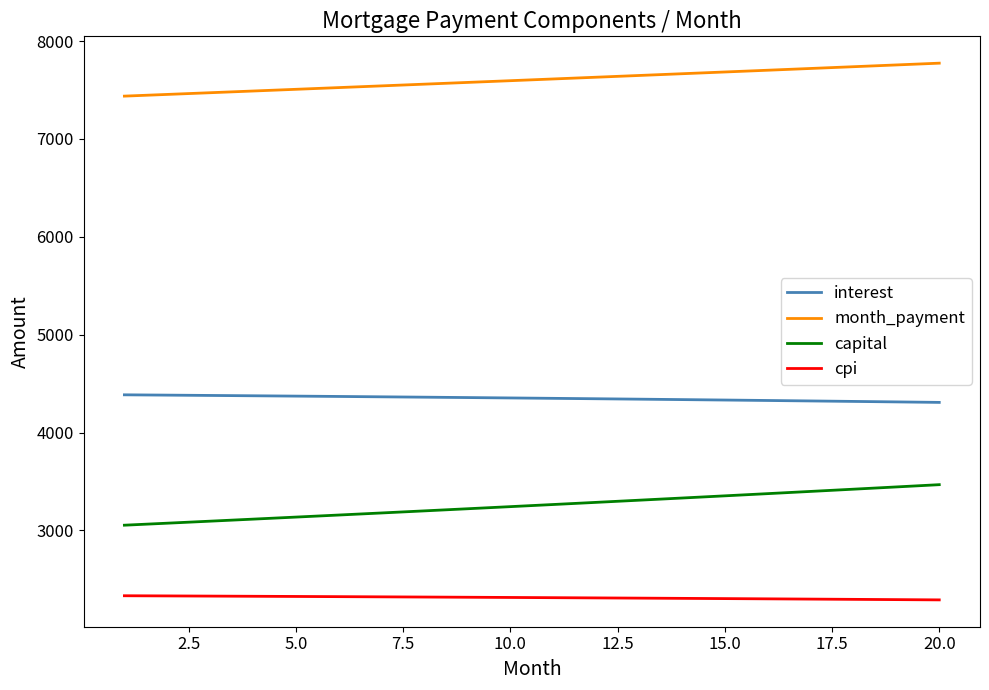

What is the difference between the maximum and minimum values in the month_payment series?

336.8